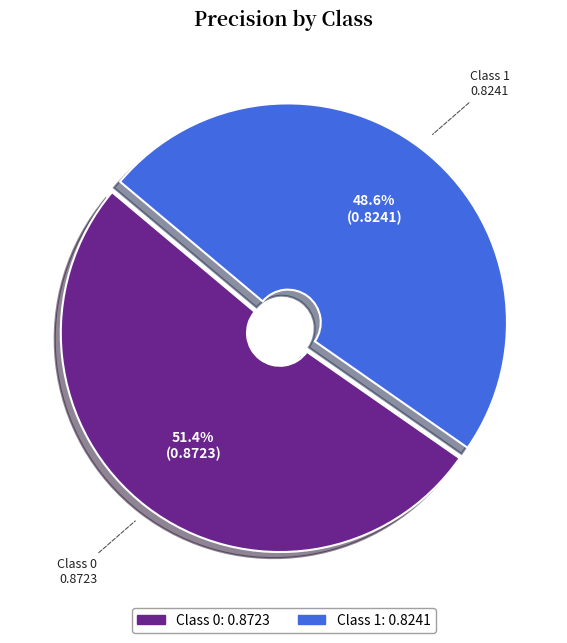

To the nearest percent, what is the average slice percentage?

50%